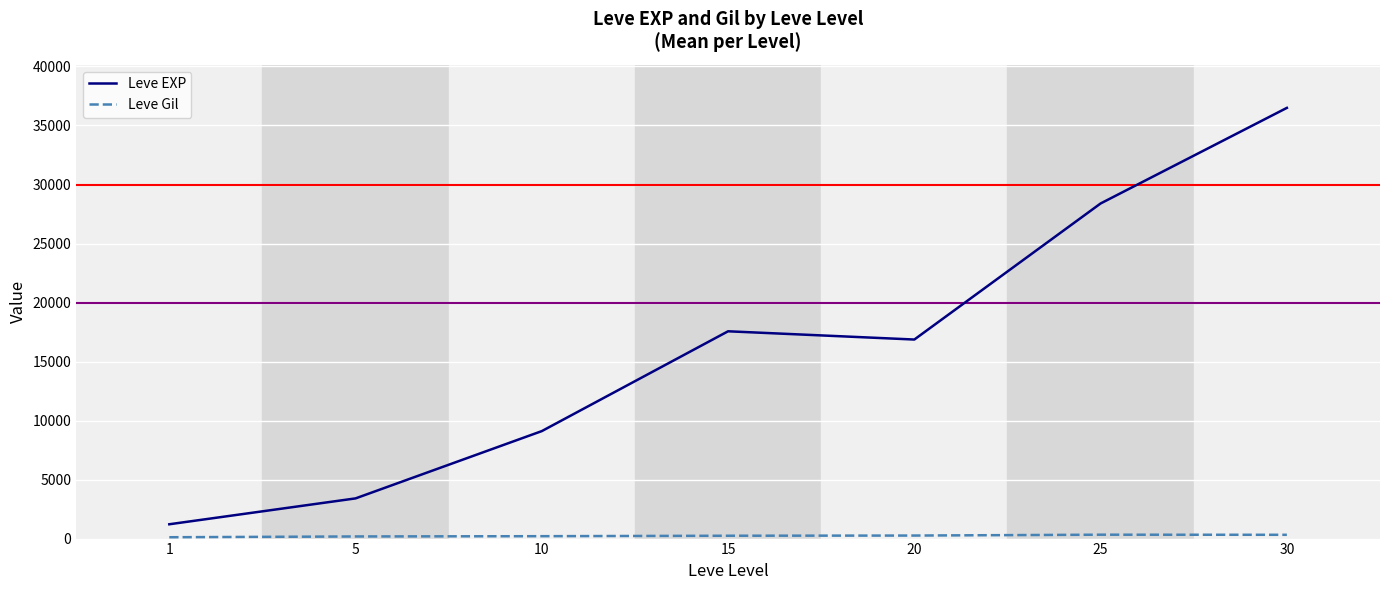

Which series has the widest spread of values?

Leve EXP